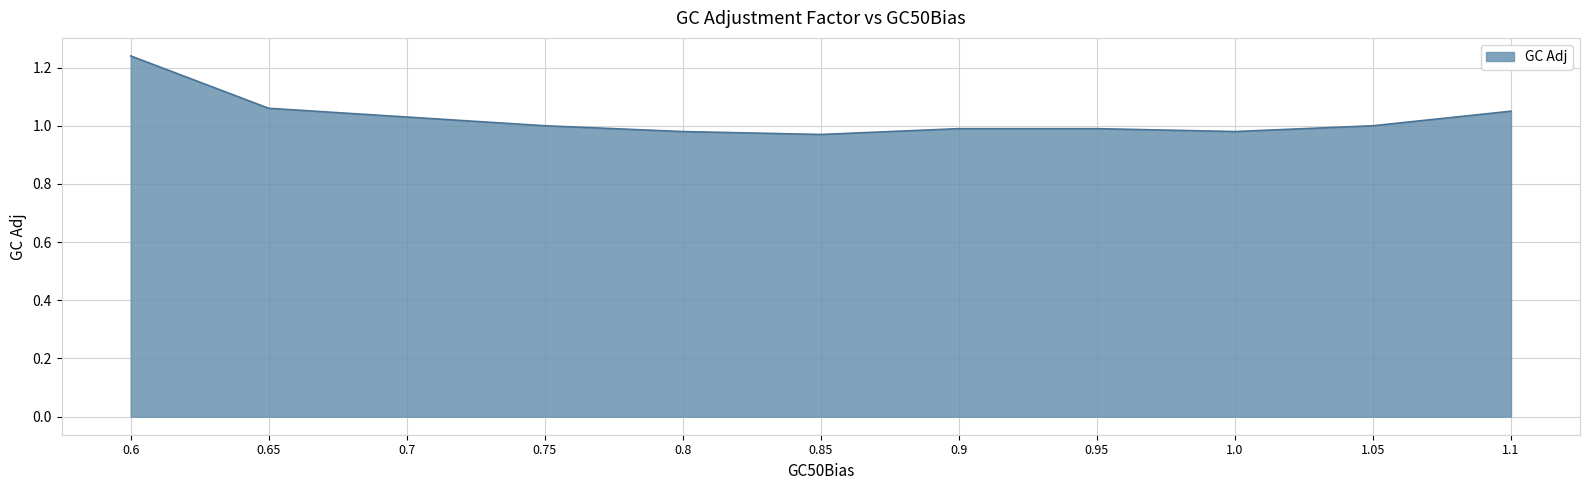

What position from the left is 0.75?

4